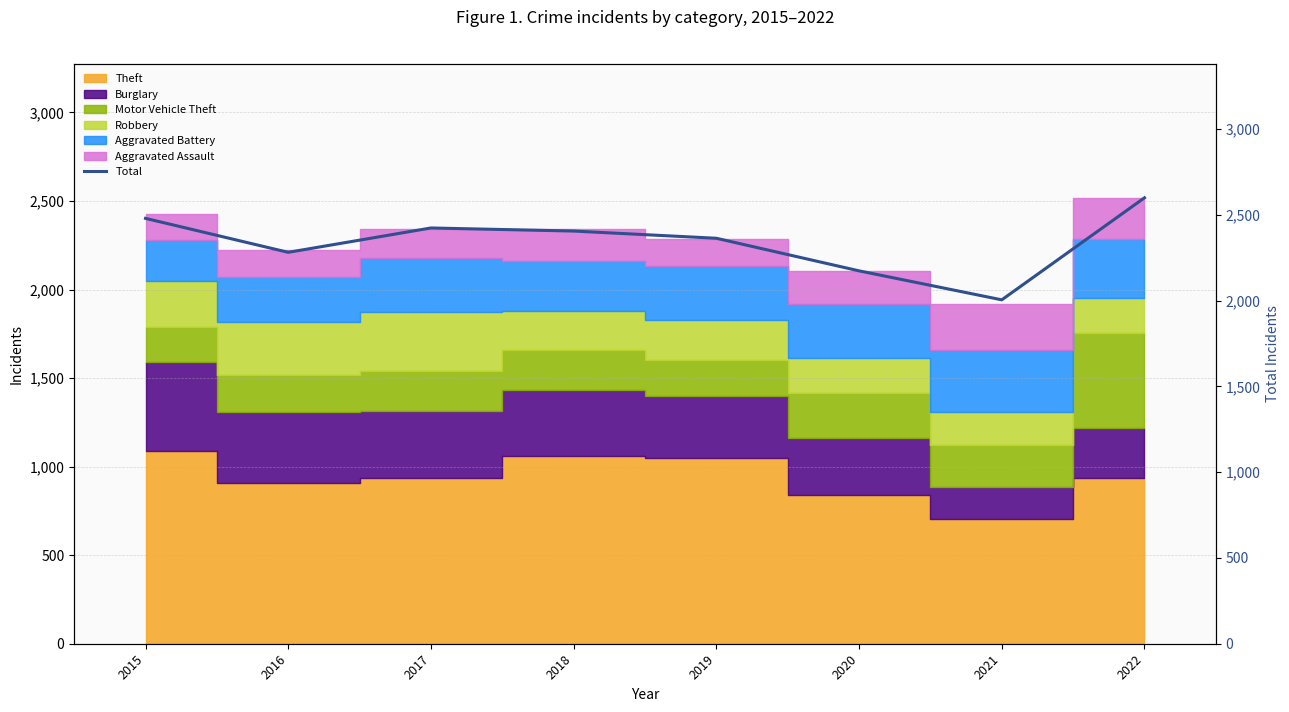

Rank the categories by value from lowest to highest.

2021, 2020, 2016, 2019, 2018, 2017, 2015, 2022